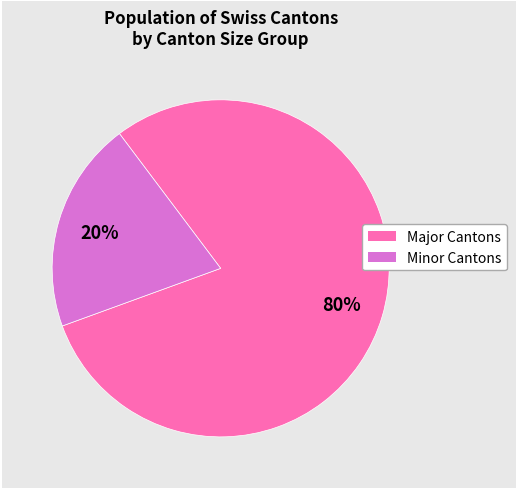

To the nearest percent, what is the average slice percentage?

50%